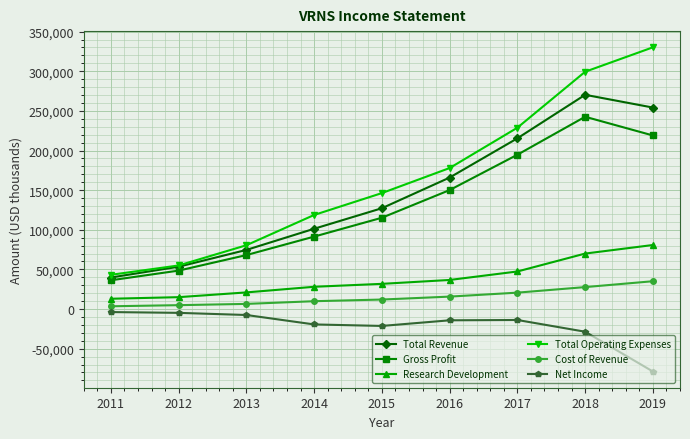

Read the Research Development value at 2016.

36700